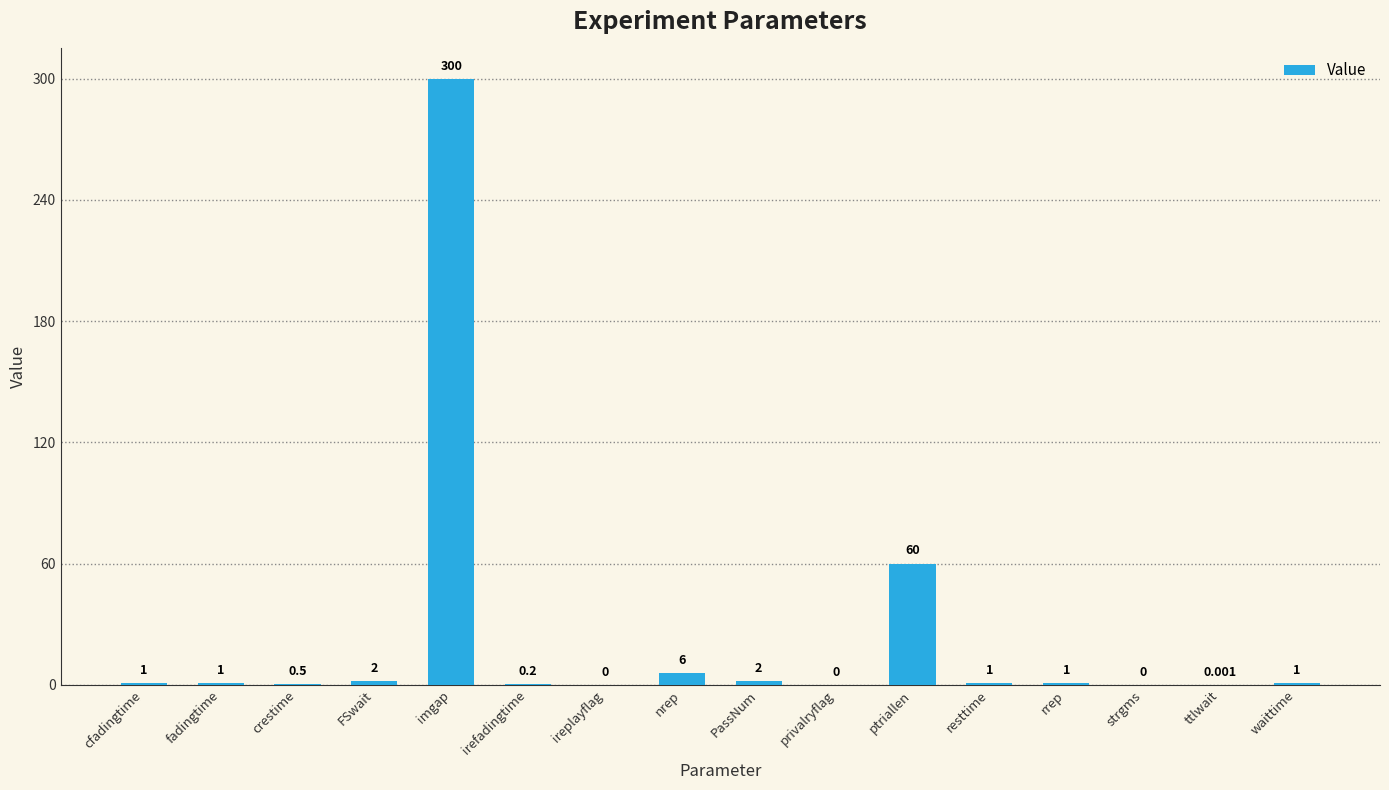

What is the greatest value displayed?

300.0